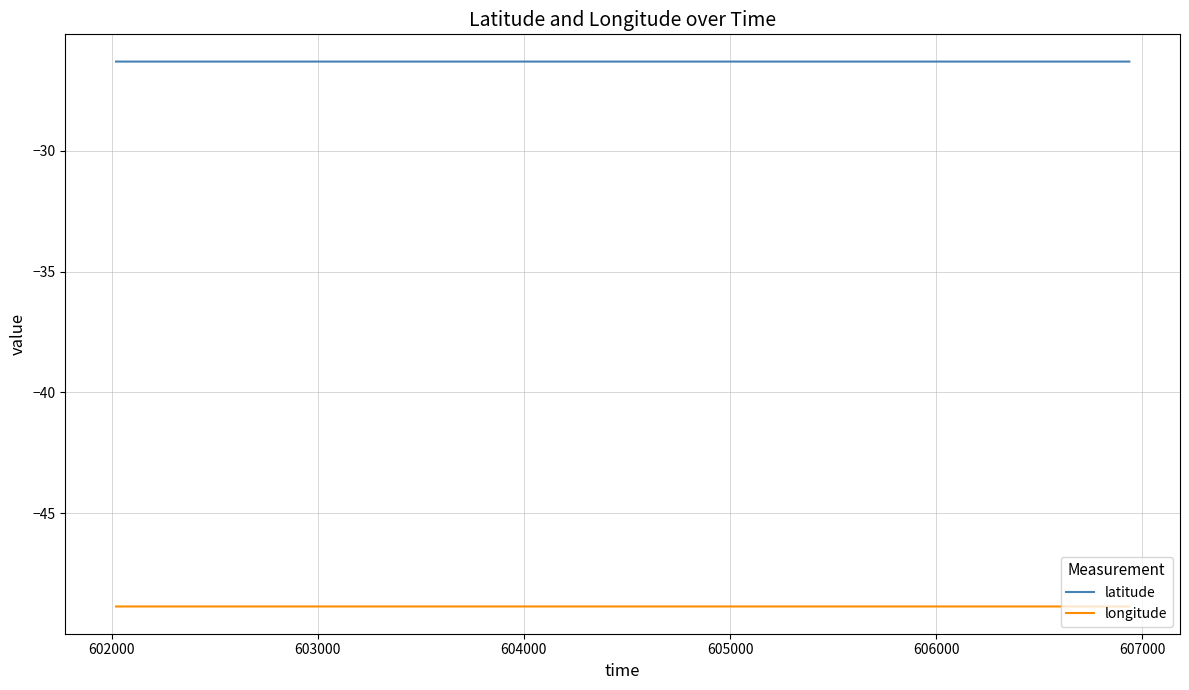

What is the minimum value shown in the chart?

-48.8